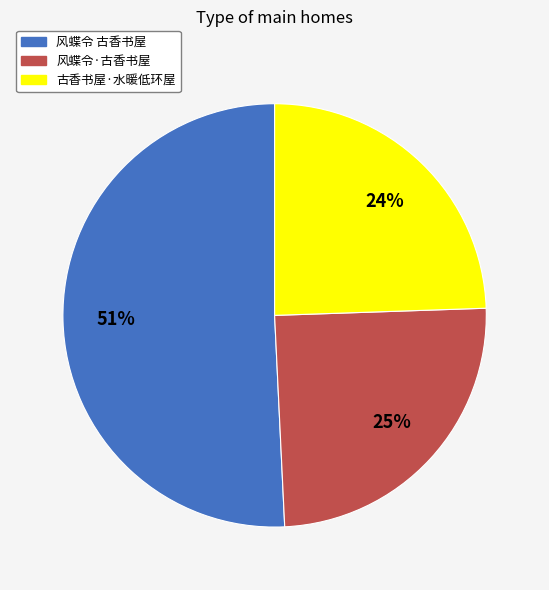

To the nearest percent, what percentage of the pie is 风蝶令 古香书屋?

51%